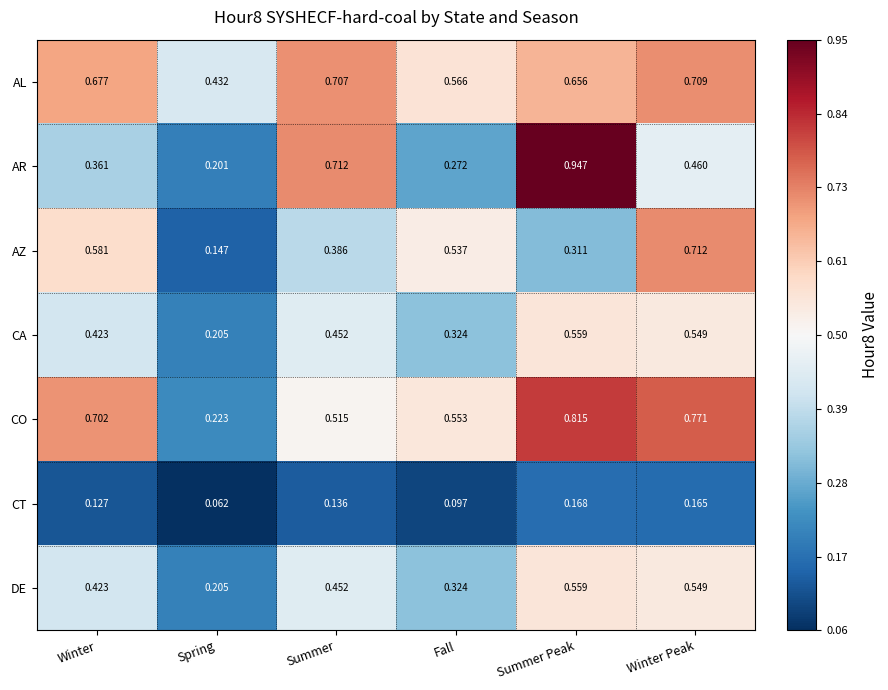

Where is AR nearest to the value 0?

Spring